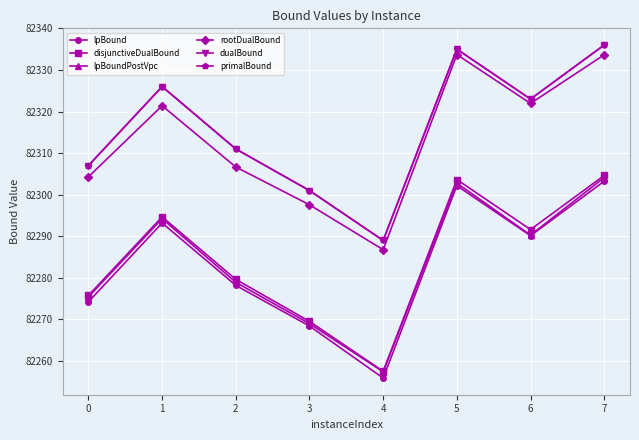

Which series has the largest range (max minus min)?

lpBound